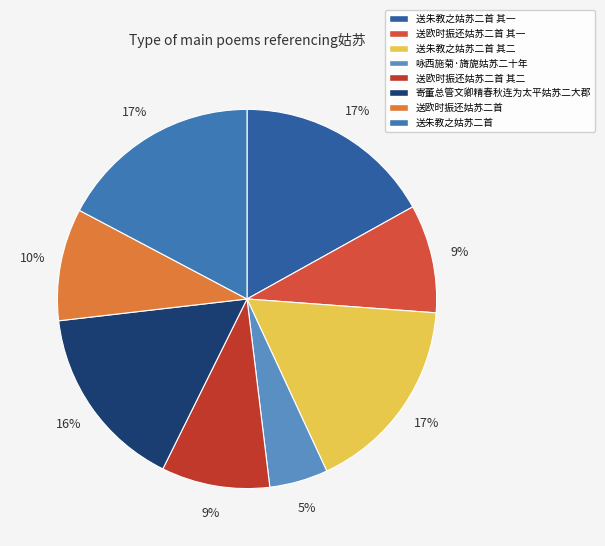

Does any single category account for the majority?

No